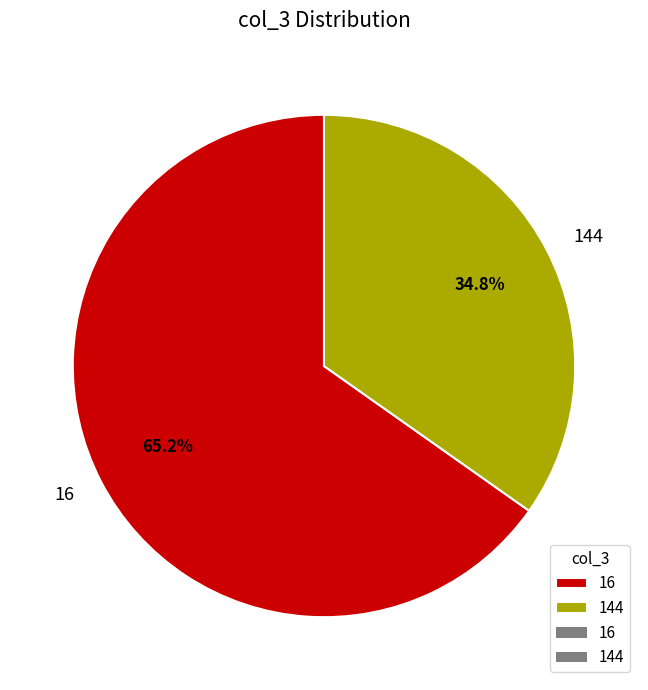

What percentage is NOT represented by 144?

65.2%